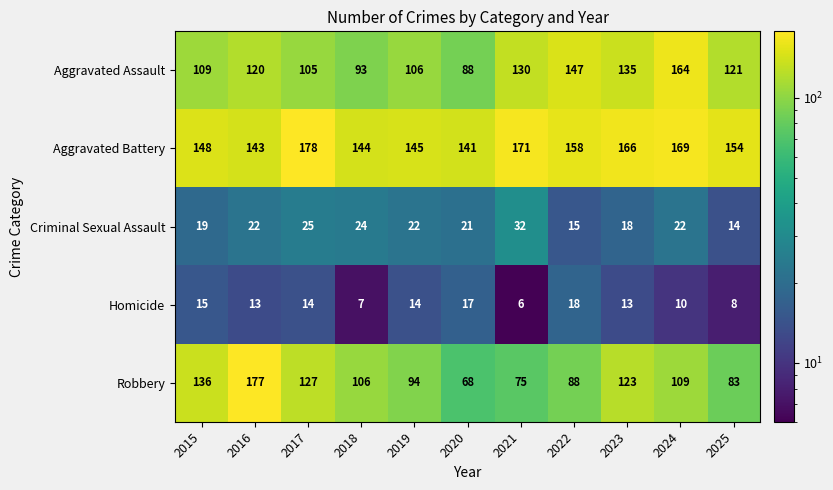

Rank the series by their maximum value, from lowest to highest.

Homicide, Criminal Sexual Assault, Aggravated Assault, Robbery, Aggravated Battery